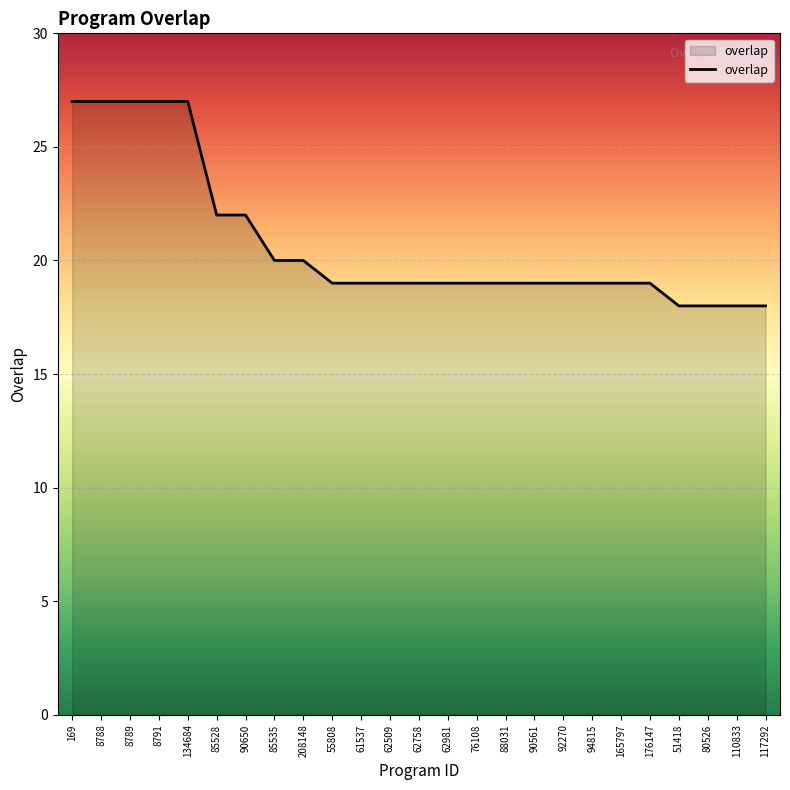

What position from the left is 51418?

22